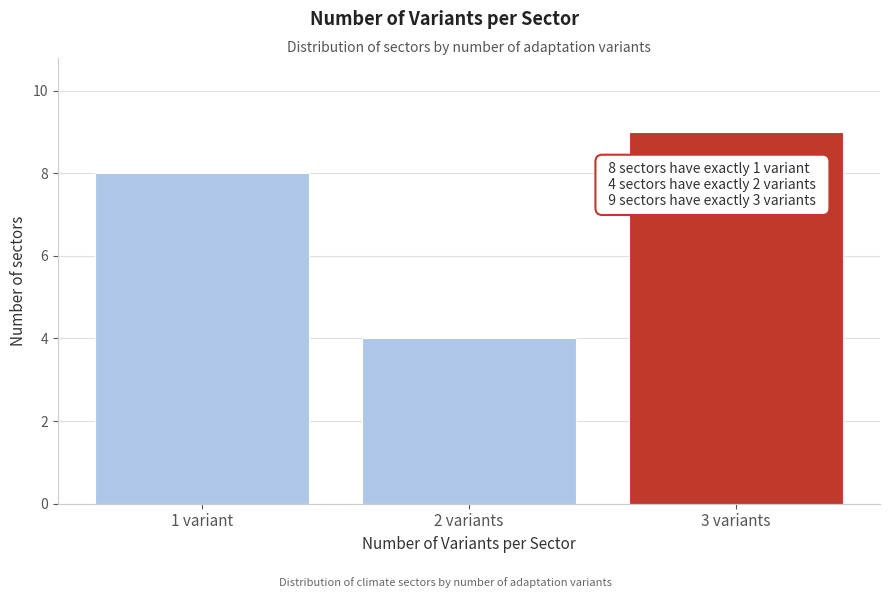

Reading right to left, transcribe all the data shown in this chart.

9	4	8